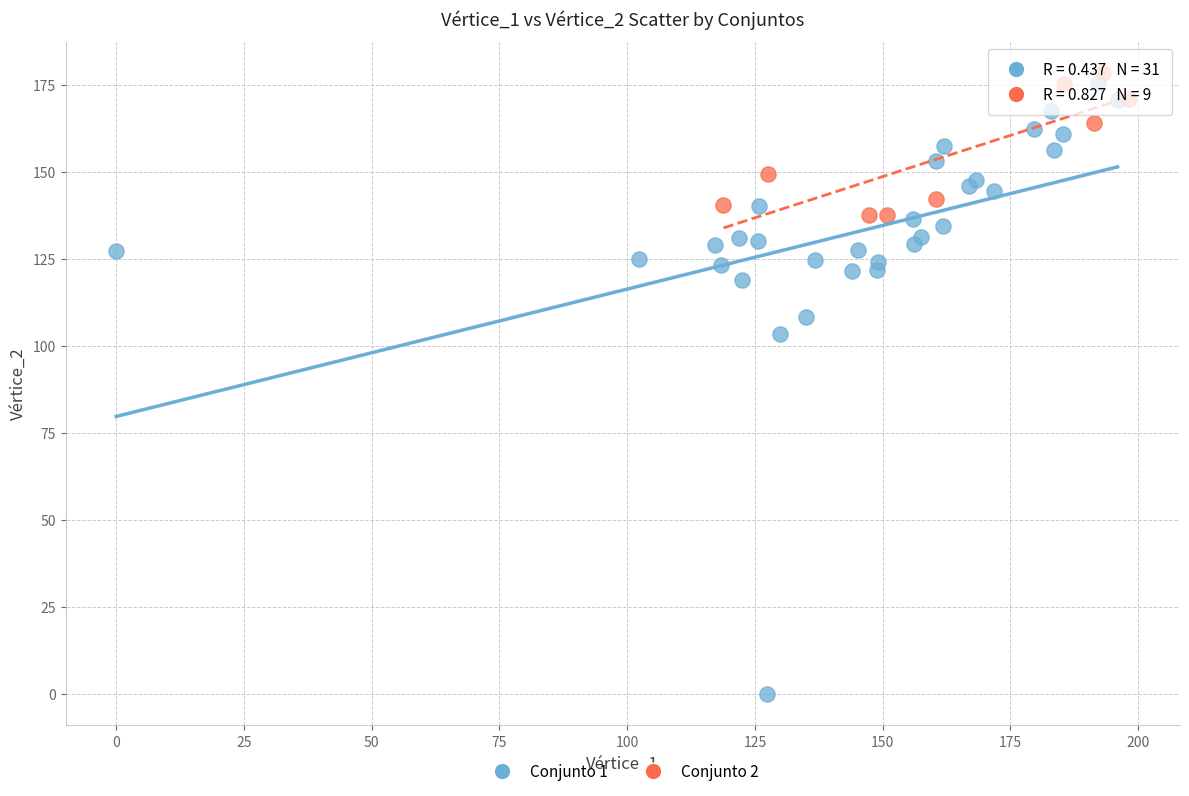

Which series has the largest Y range (max minus min)?

Conjunto 1